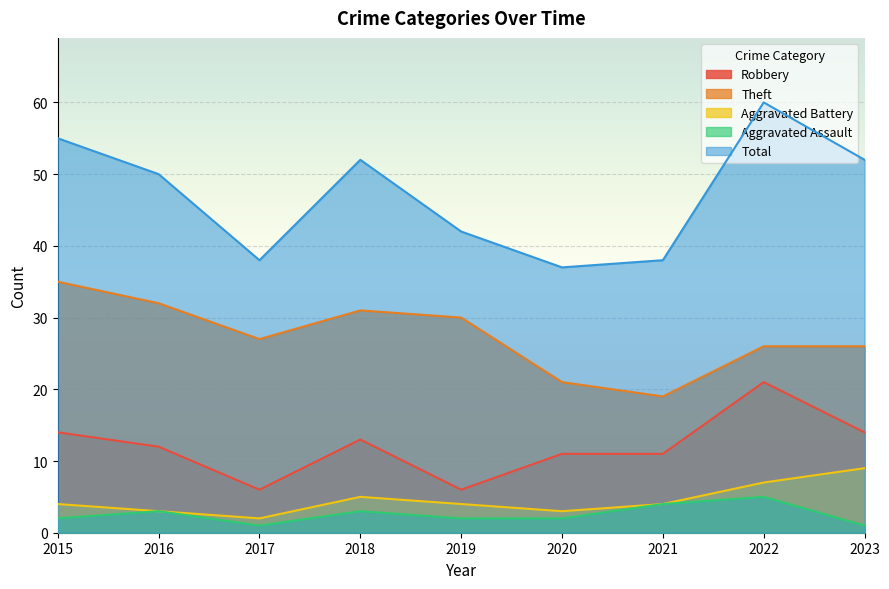

Is the value of Total at 2018 greater than the value of Theft at 2020?

Yes